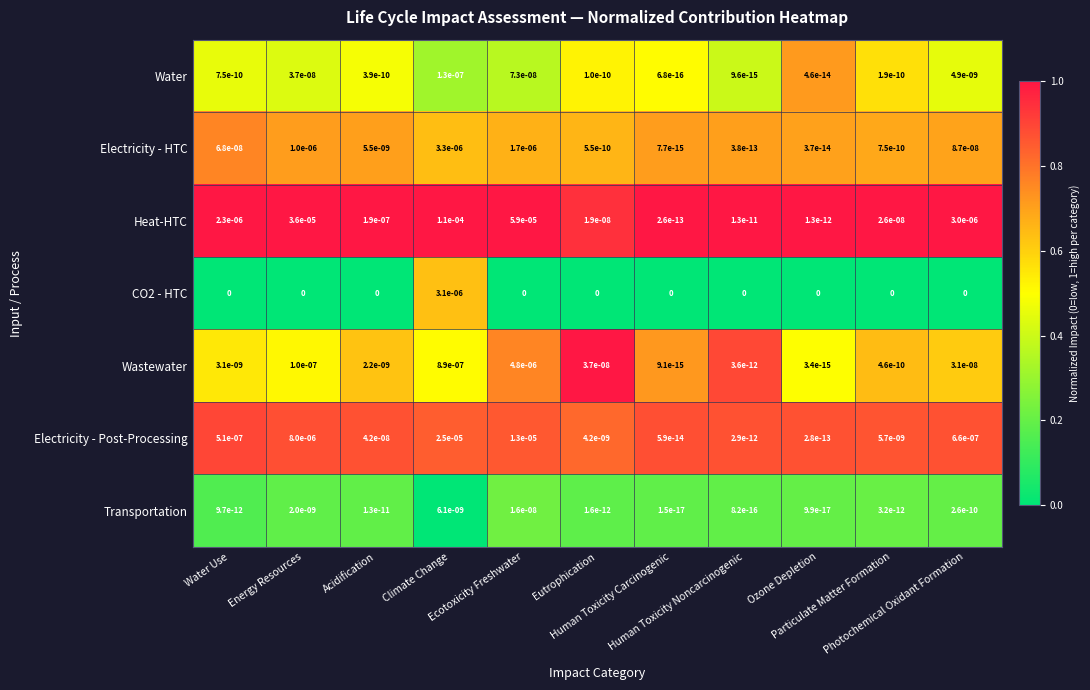

Which series has the largest total across all categories?

Heat-HTC